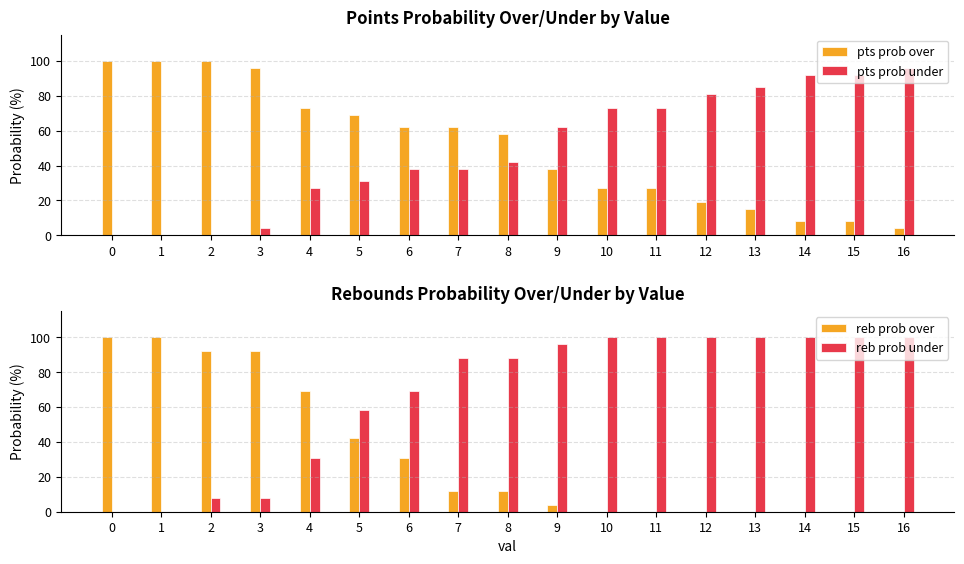

List the labels in order of reb prob under value, smallest first.

0, 1, 2, 3, 4, 5, 6, 7, 8, 9, 10, 11, 12, 13, 14, 15, 16